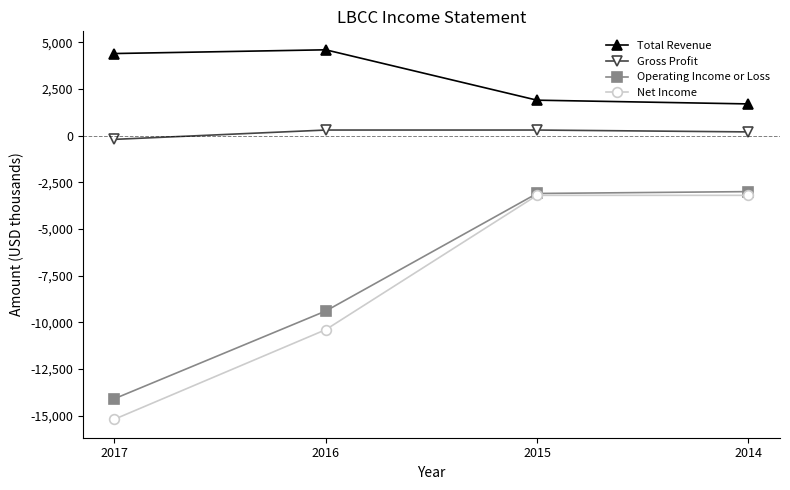

Rank the series at 2016 from highest to lowest value.

Total Revenue, Gross Profit, Operating Income or Loss, Net Income